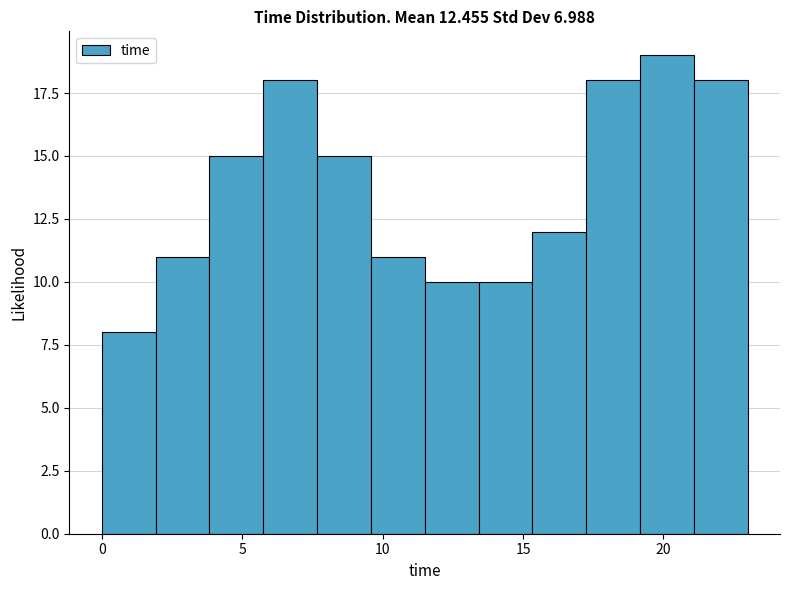

Read against the x-axis, roughly where is the centre of the tallest bar?

20.0